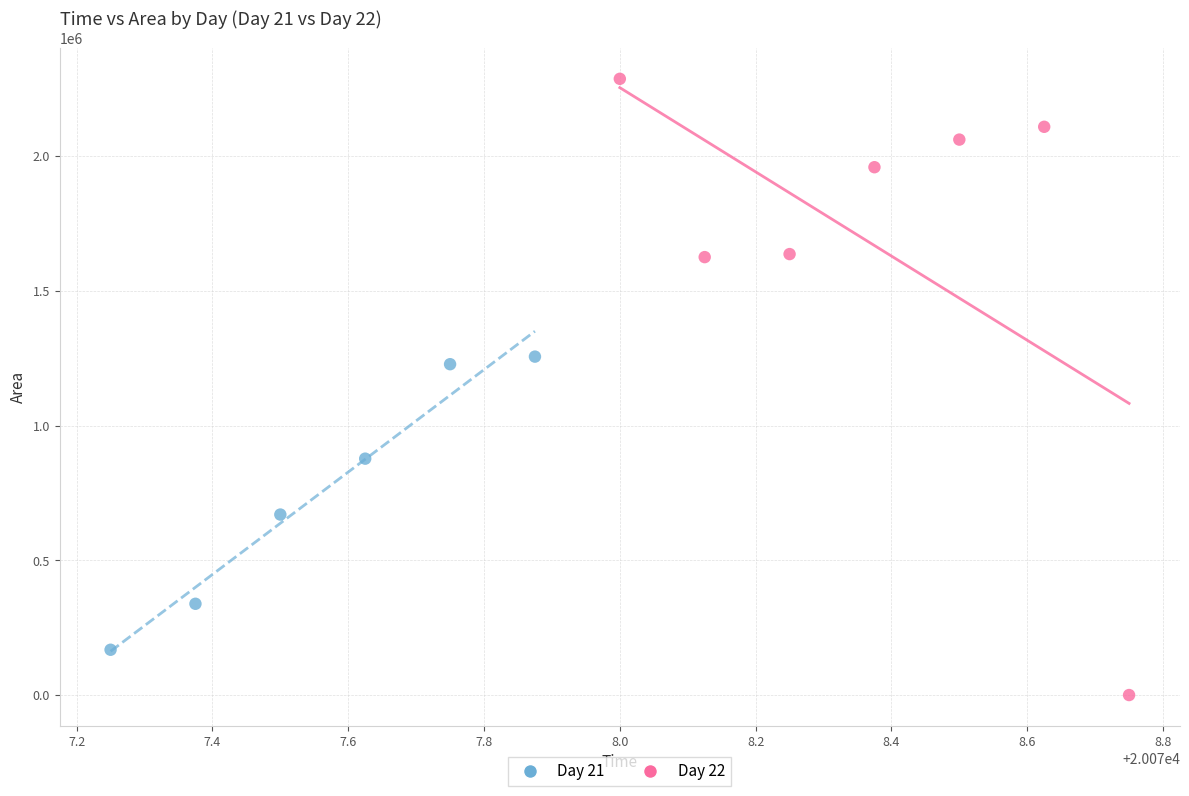

What are all the series names shown in the legend?

Day 21, Day 22